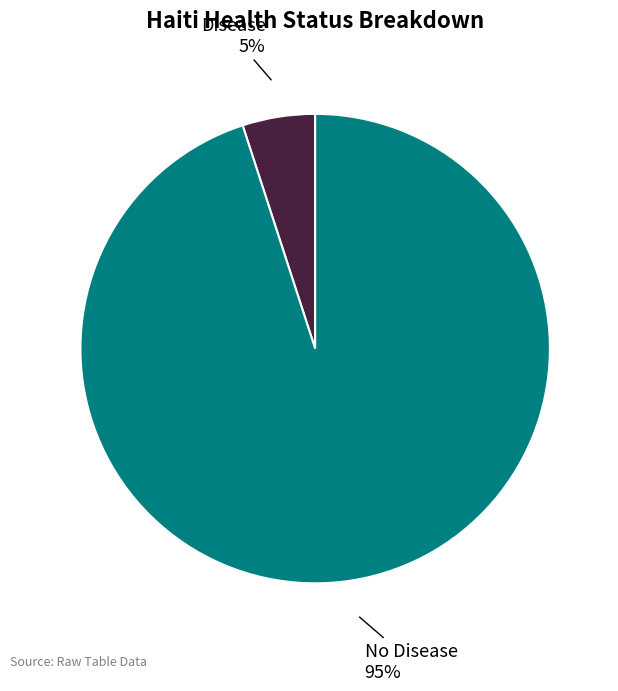

Is there any slice that represents more than half of the pie?

Yes